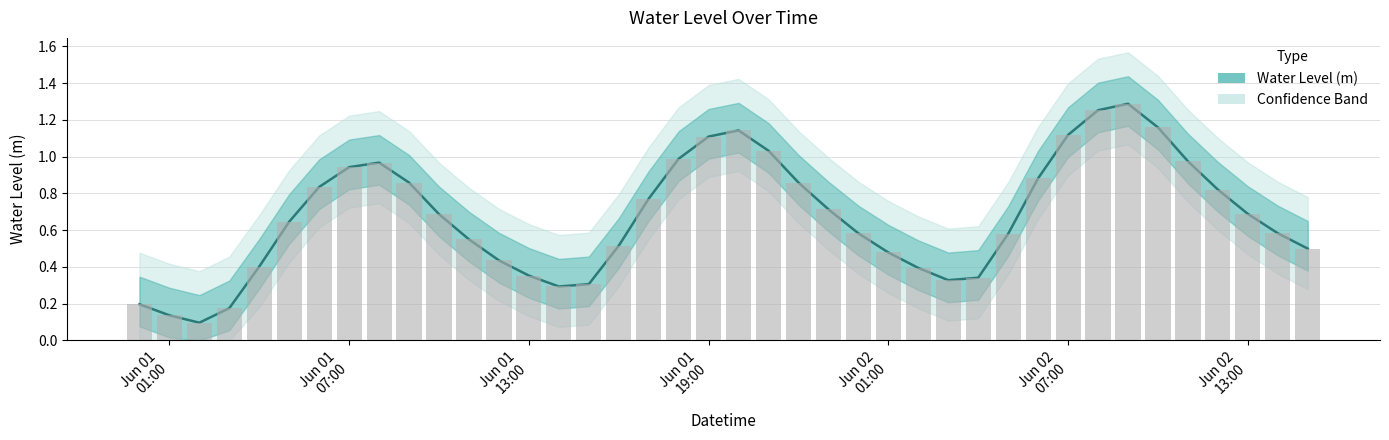

What is the value of the 2nd bar from the left?

0.1